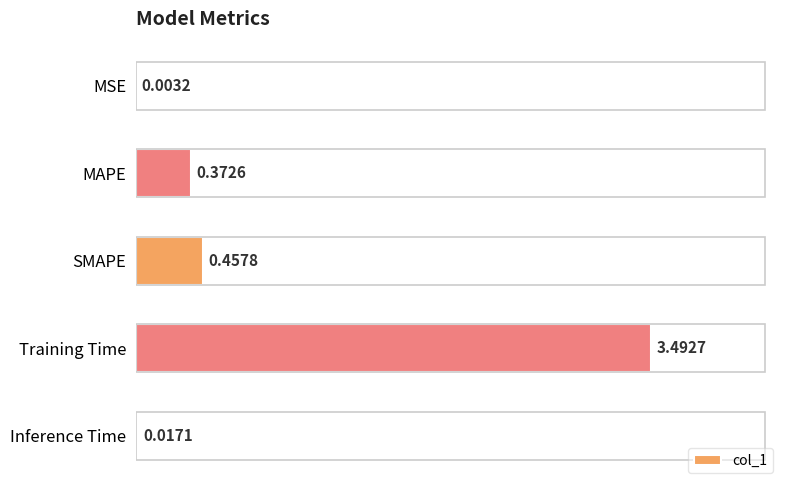

How many distinct data groups are displayed?

1